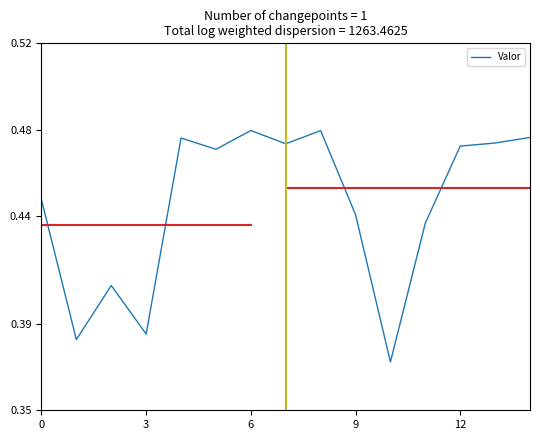

How many lines are shown in the chart?

1